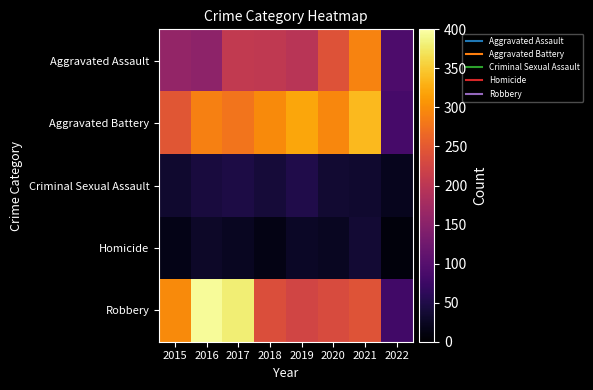

At how many categories does at least one series exceed 285?

7